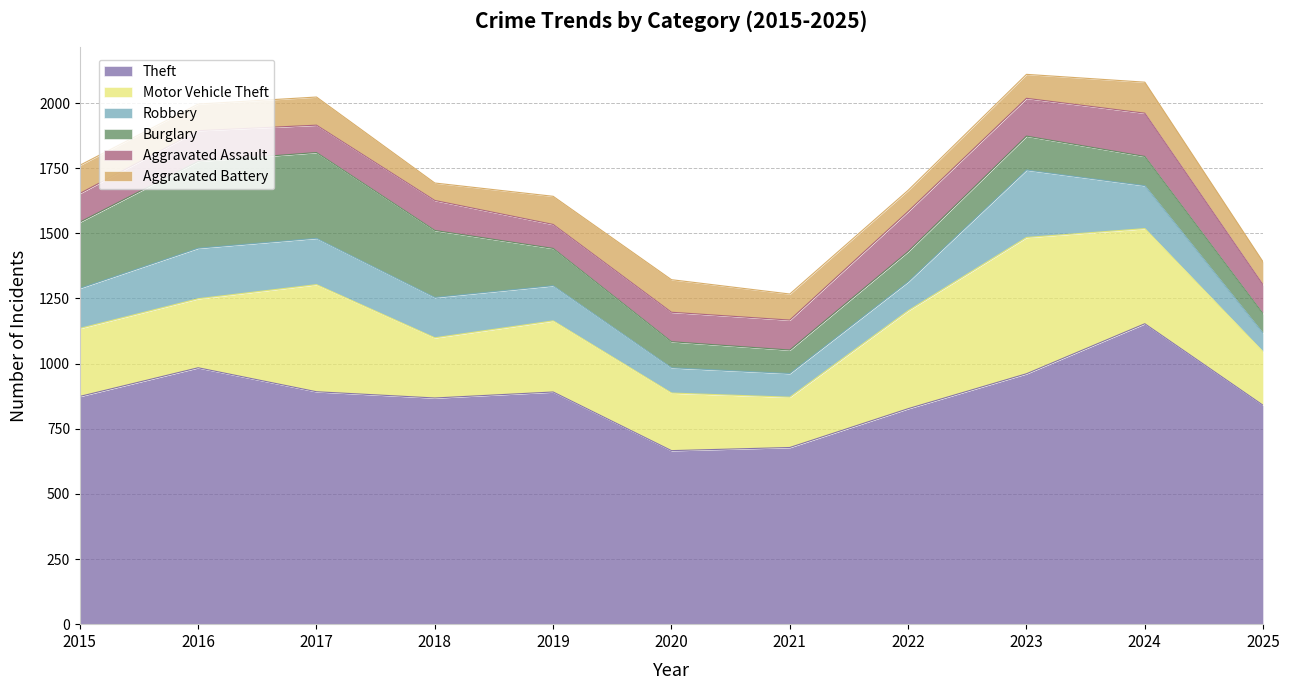

The Aggravated Assault series shows 64 at 2015. True or false?

False